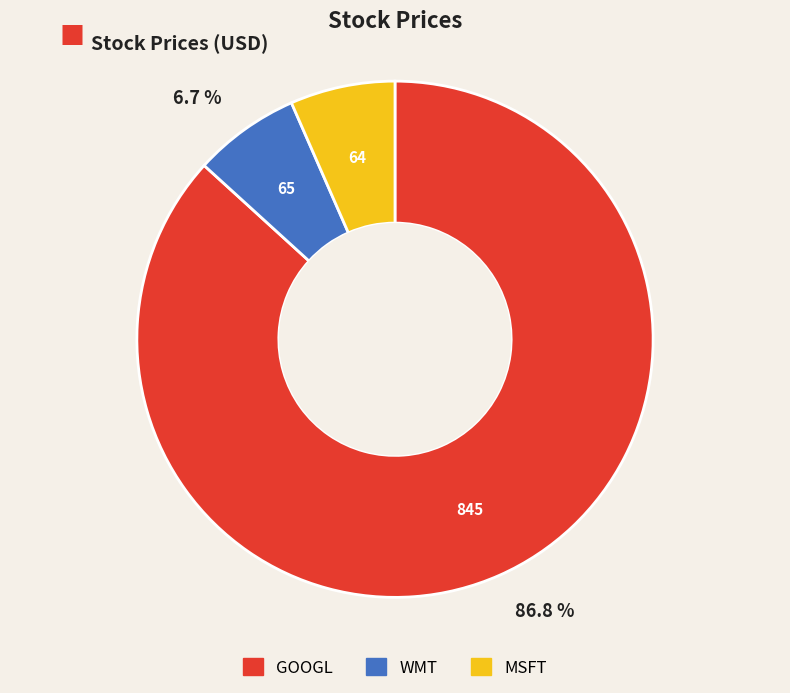

What is the ratio of the value at GOOGL to the value at WMT?

13.0